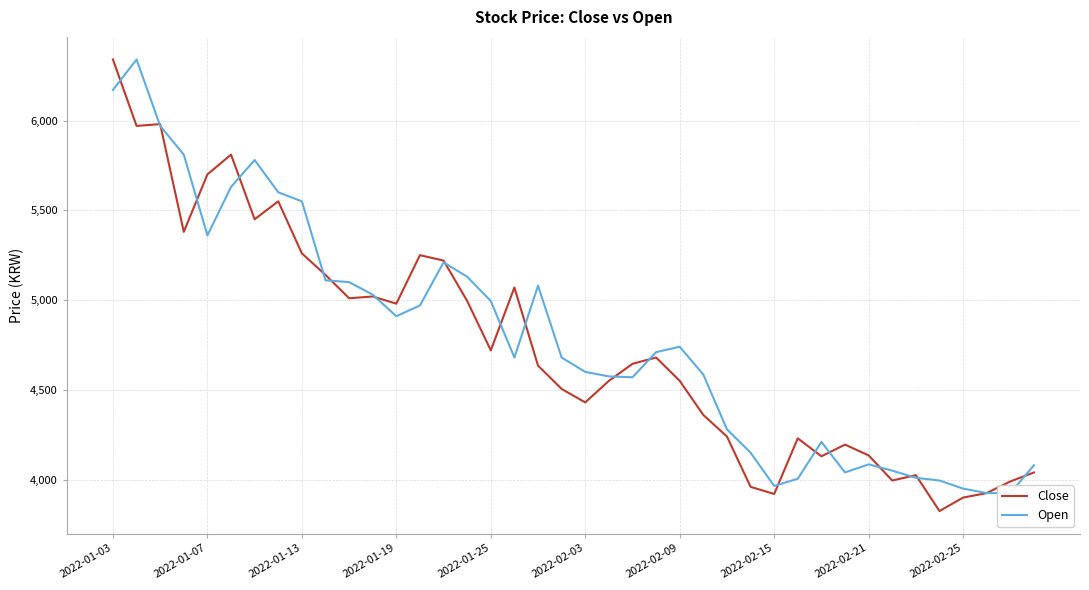

Rank the series by their average value, from lowest to highest.

Close, Open